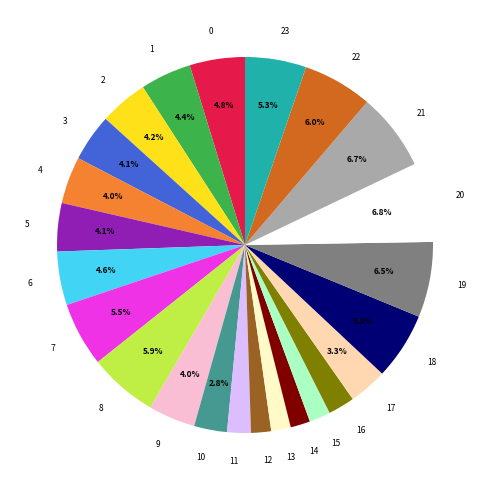

How many segments does this pie chart have?

24